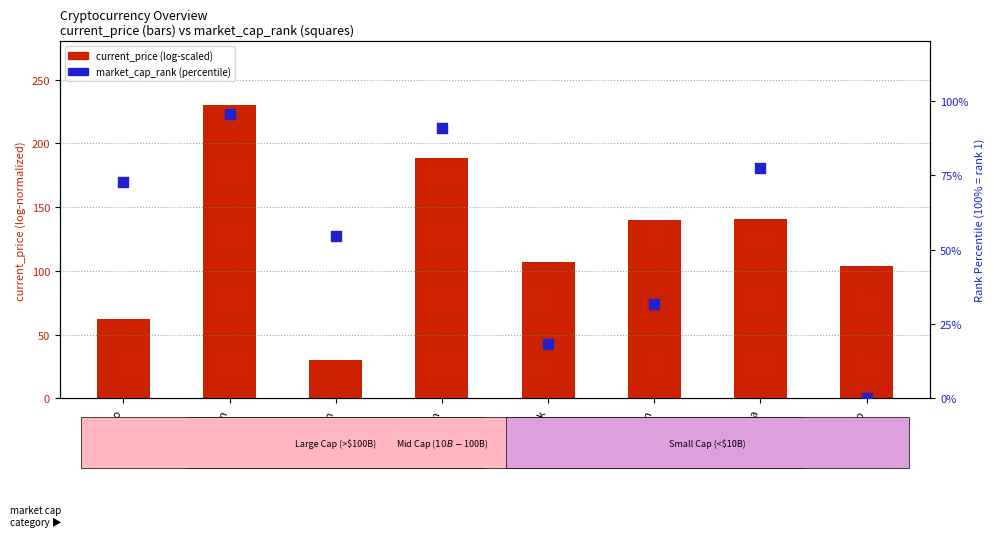

At which category is the sum across all series the highest?

Bitcoin